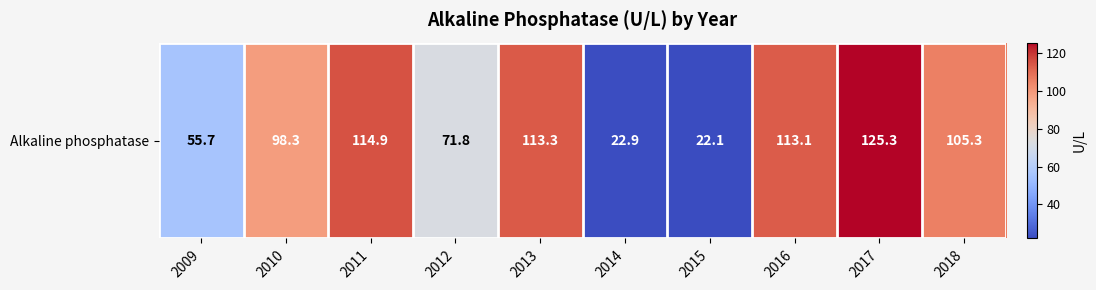

Rank the categories by value from lowest to highest.

2015, 2014, 2009, 2012, 2010, 2018, 2016, 2013, 2011, 2017